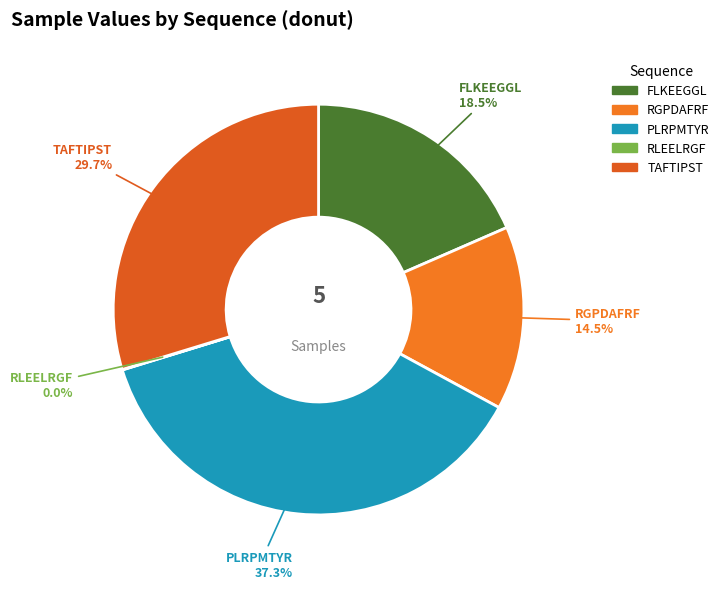

Is there any slice that represents more than half of the pie?

No